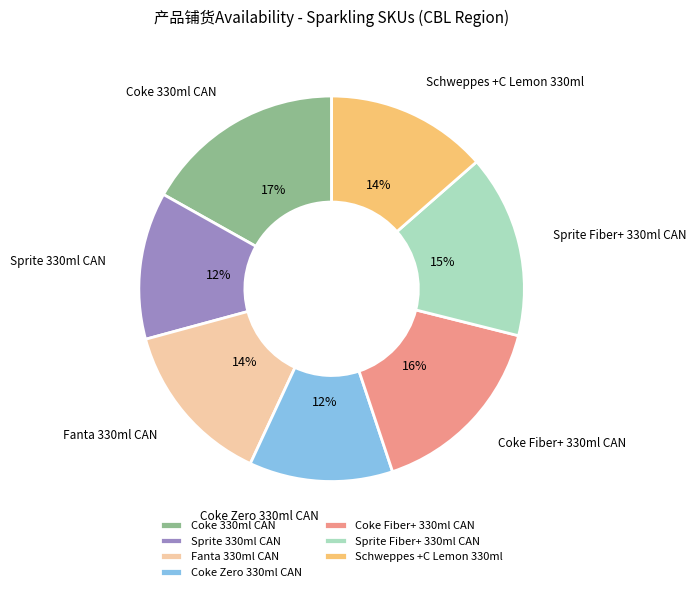

Which slice is the largest?

Coke 330ml CAN